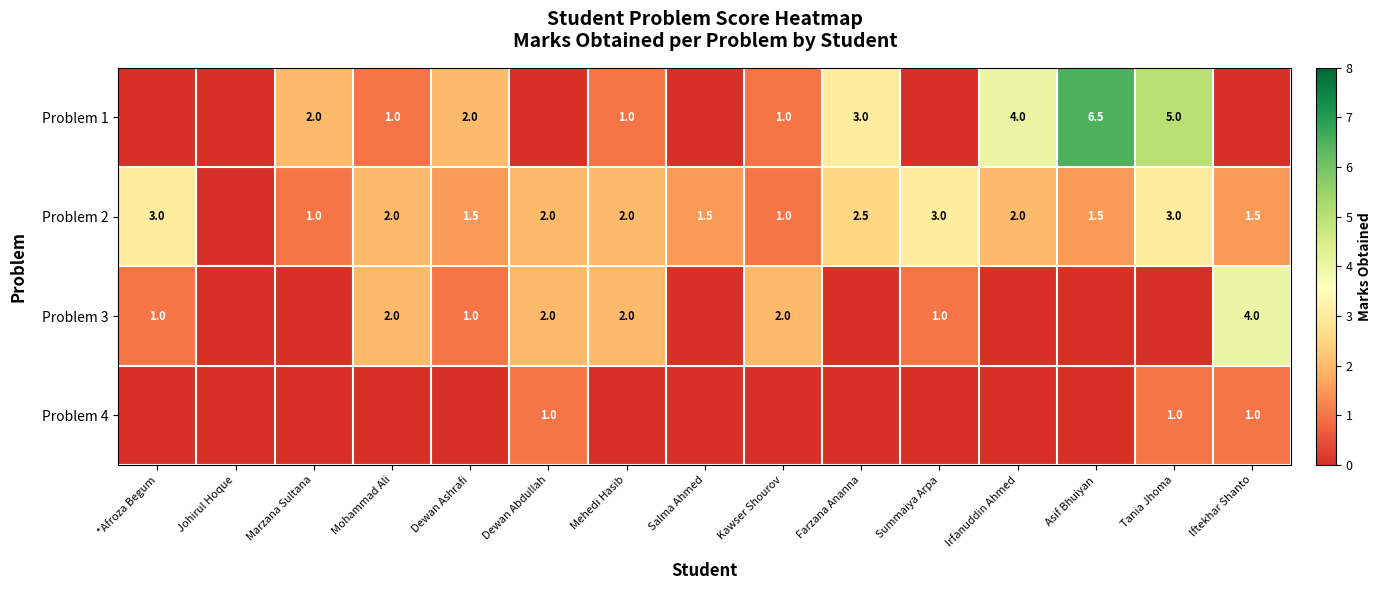

The Problem 3 series shows 2.0 at Kawser Shourov. True or false?

True